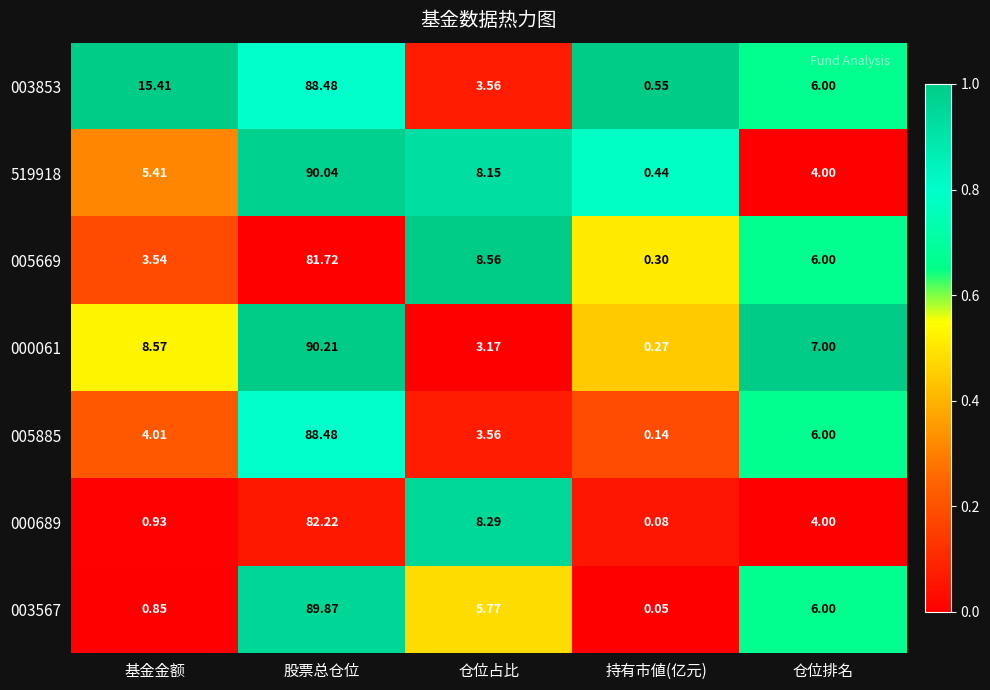

Which series has the largest range (max minus min)?

000061